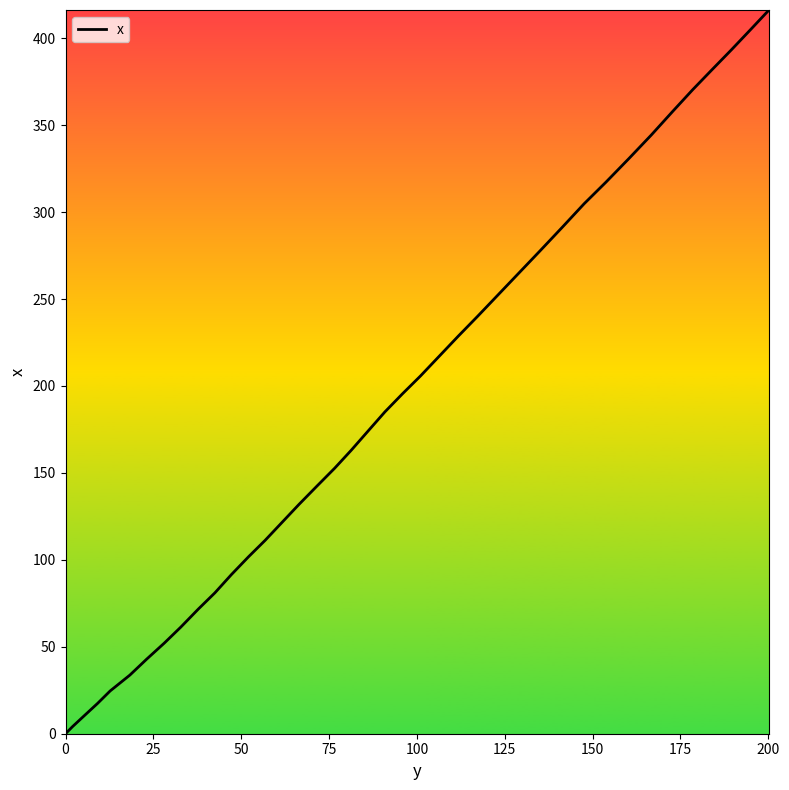

What is the difference between the maximum and minimum values?

416.2